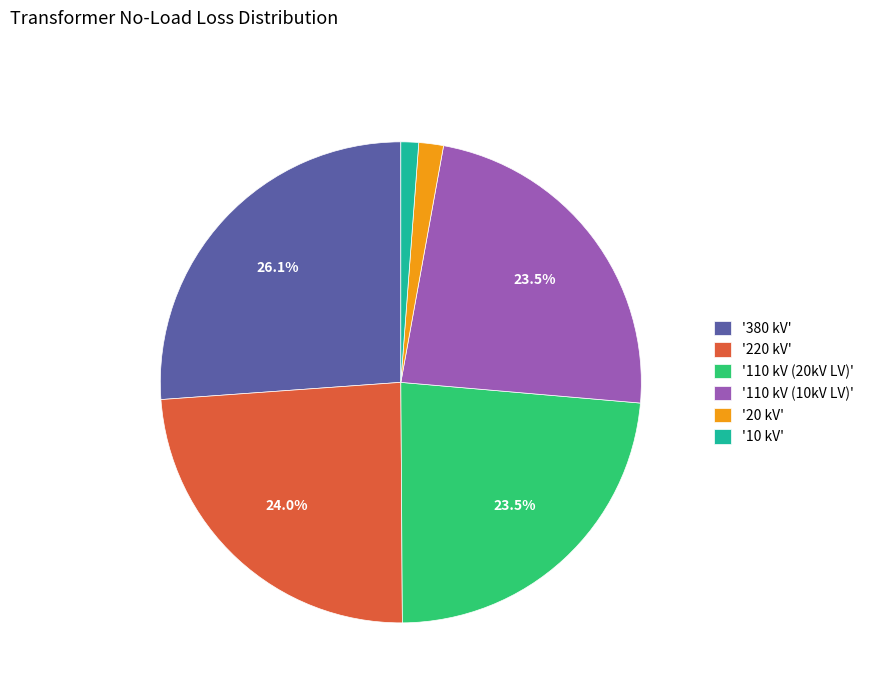

What is the largest slice in the pie chart?

'380 kV'